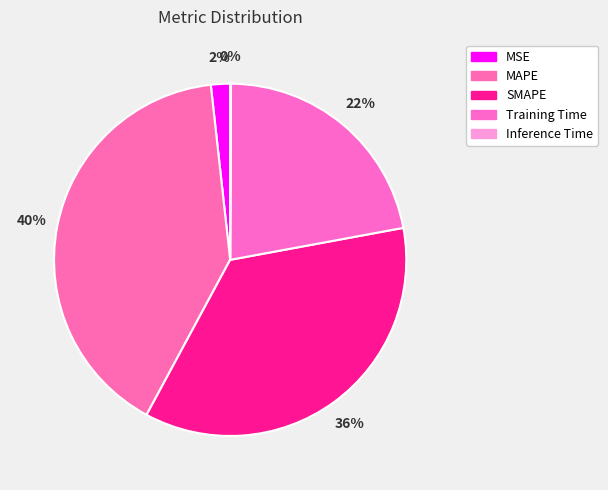

To the nearest percent, what portion does Training Time represent?

22%